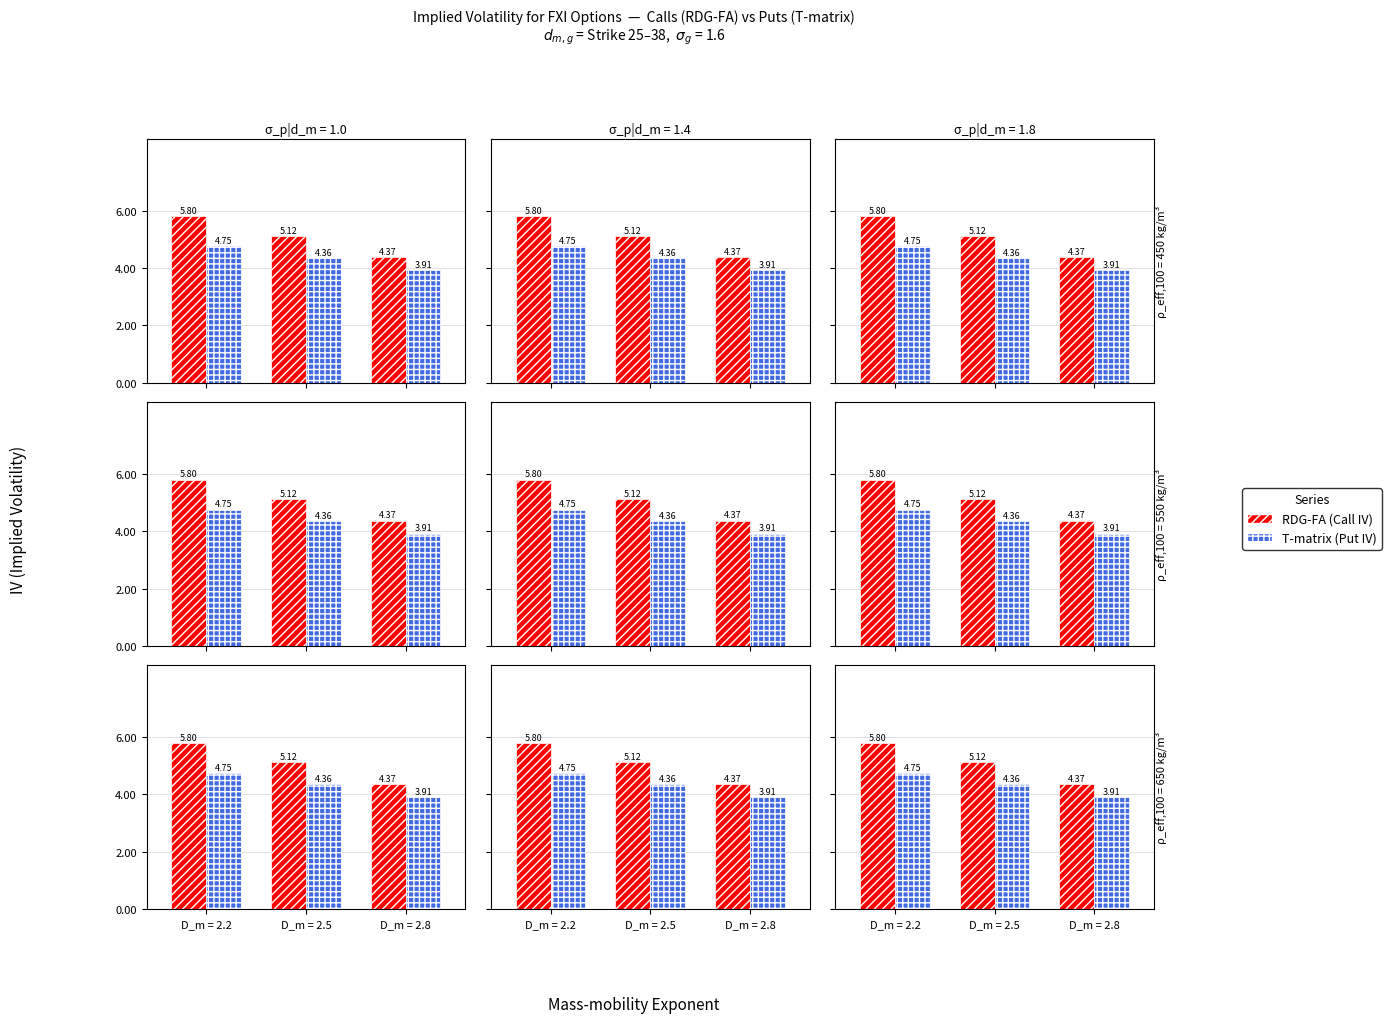

At which label does T-matrix reach its minimum?

D_m = 2.8